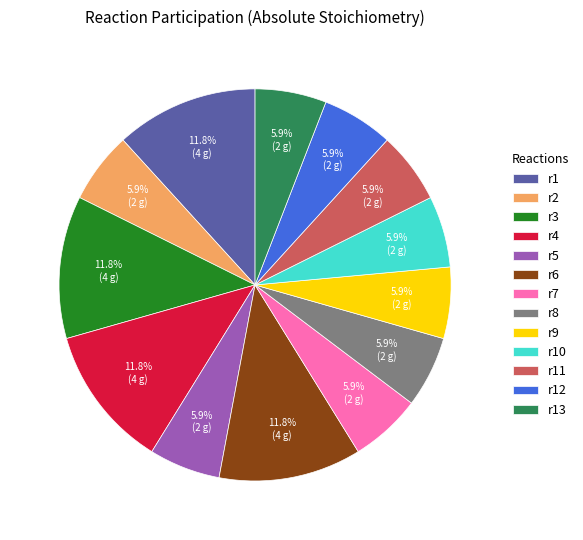

Is there a majority slice in this chart?

No